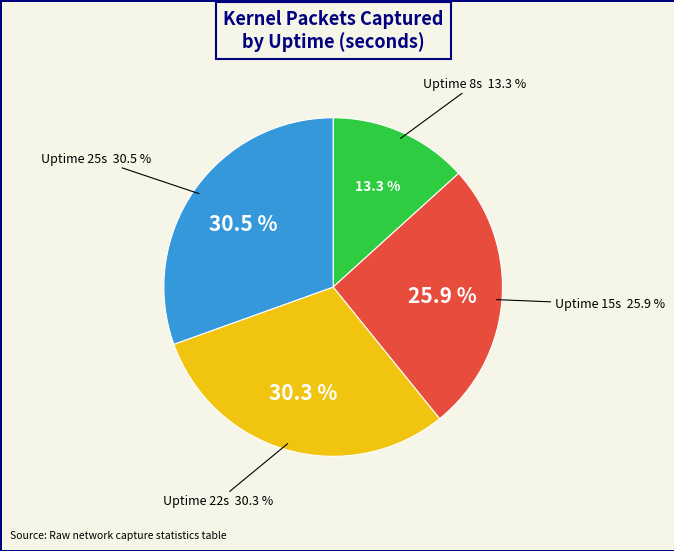

What is the total percentage of 25 and 8?

43.8%